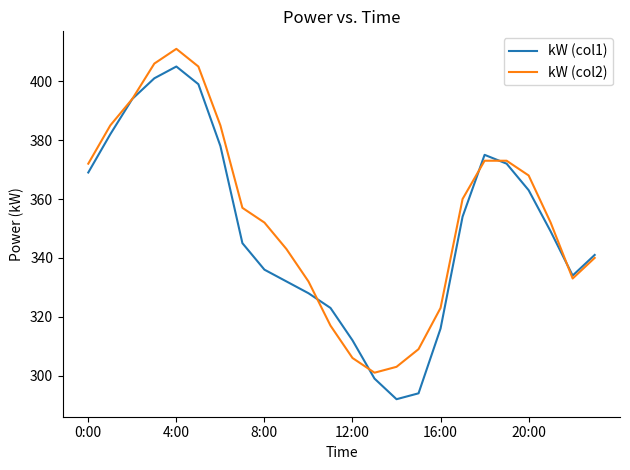

True or false: kW (col2) and kW (col1) cross at least once.

True